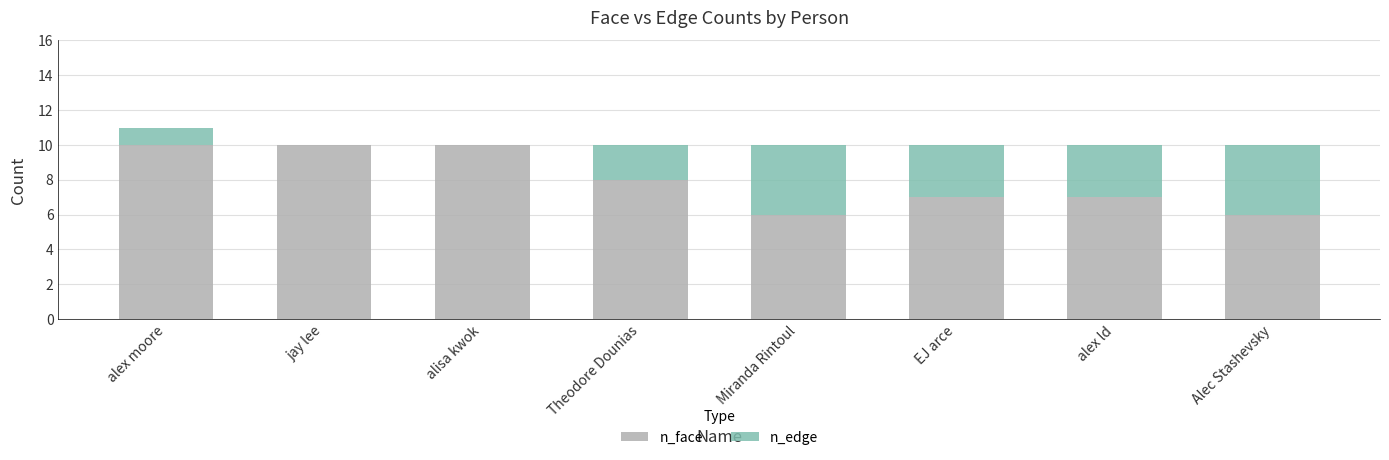

The value of n_face at Alec Stashevsky is 10. True or false?

False